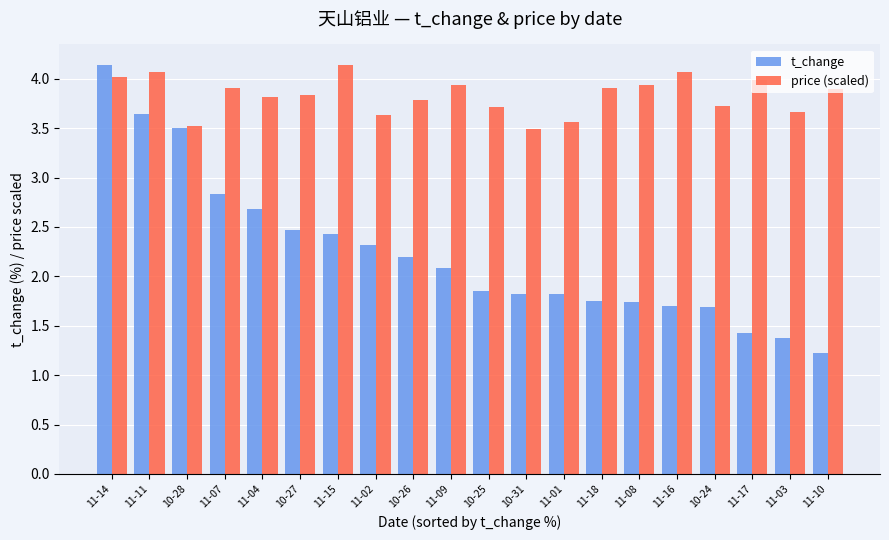

At which category is the sum across all series the highest?

11-14